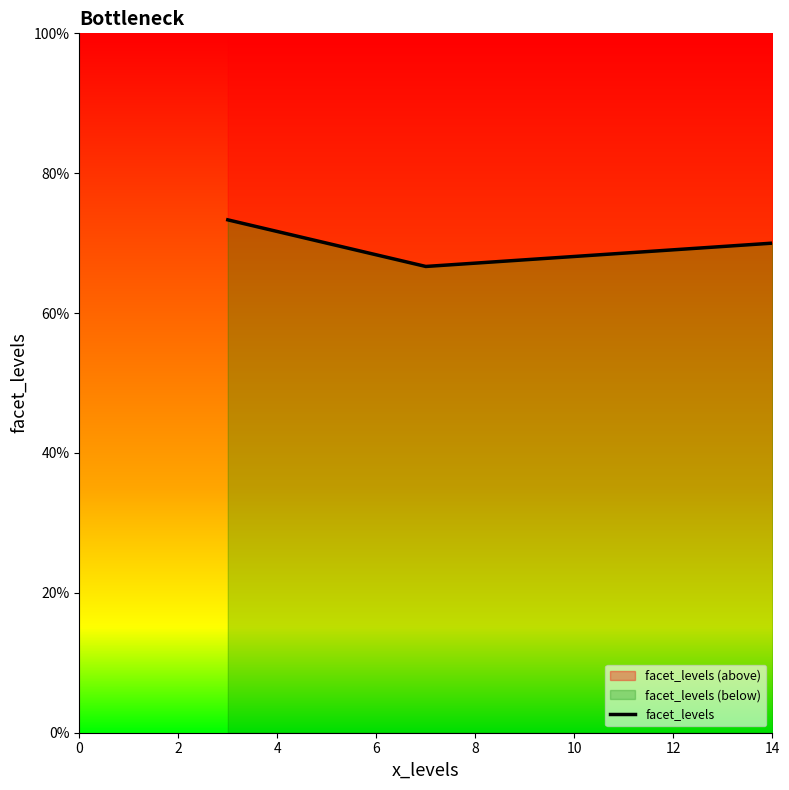

How many series are shown in this chart?

1